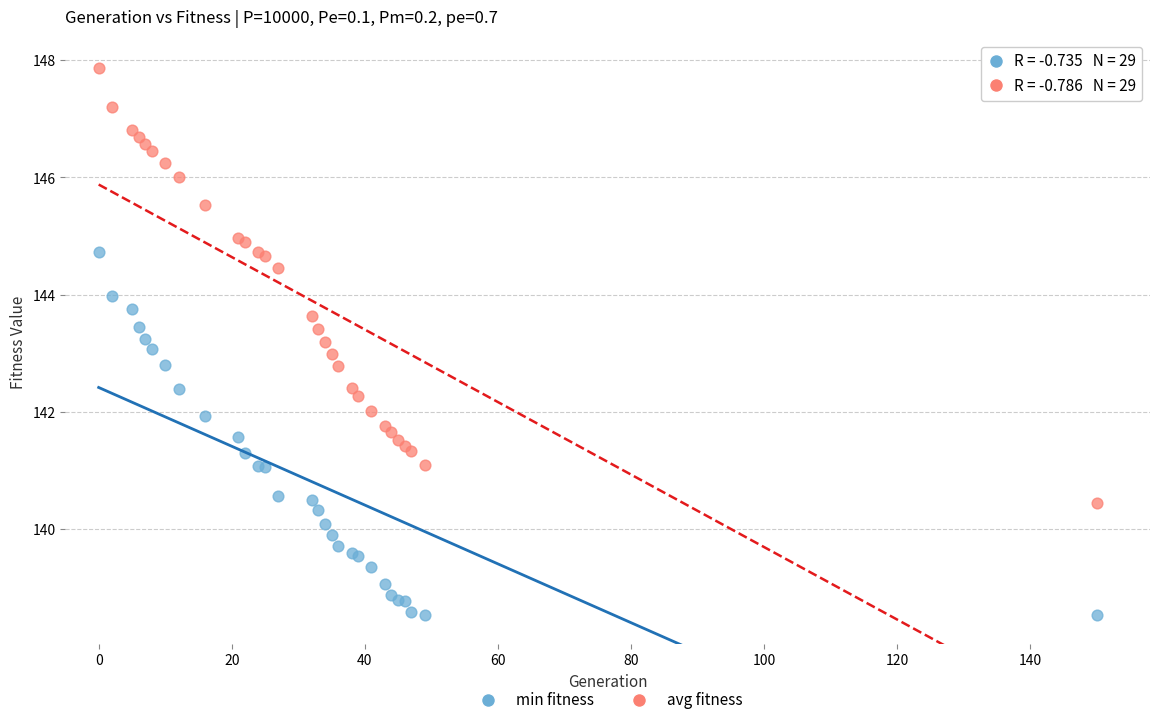

What is the X range (max minus min) for the scatter plot?

150.0